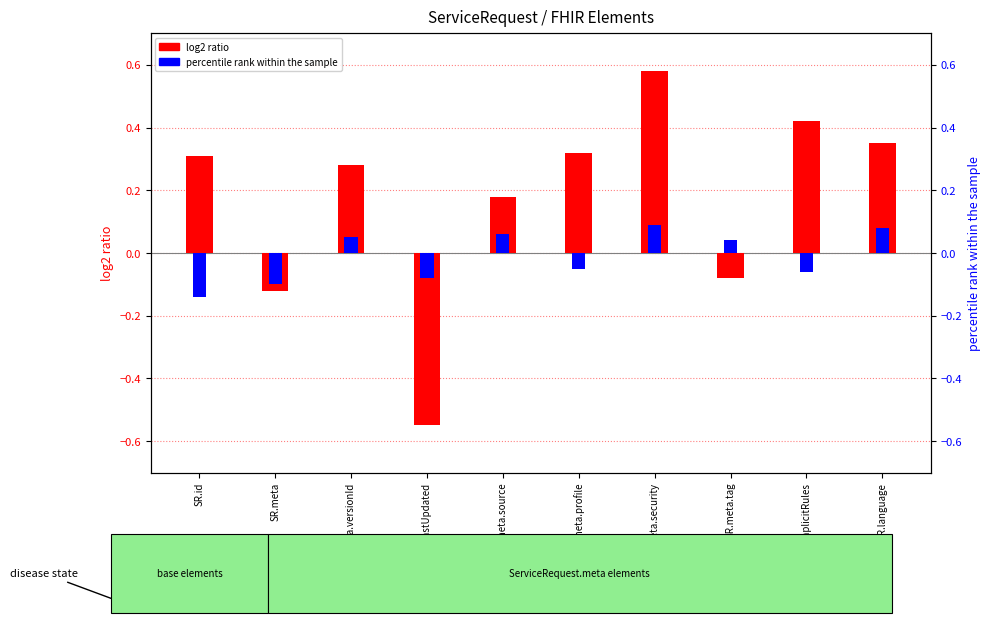

What is the smallest value displayed?

-0.6